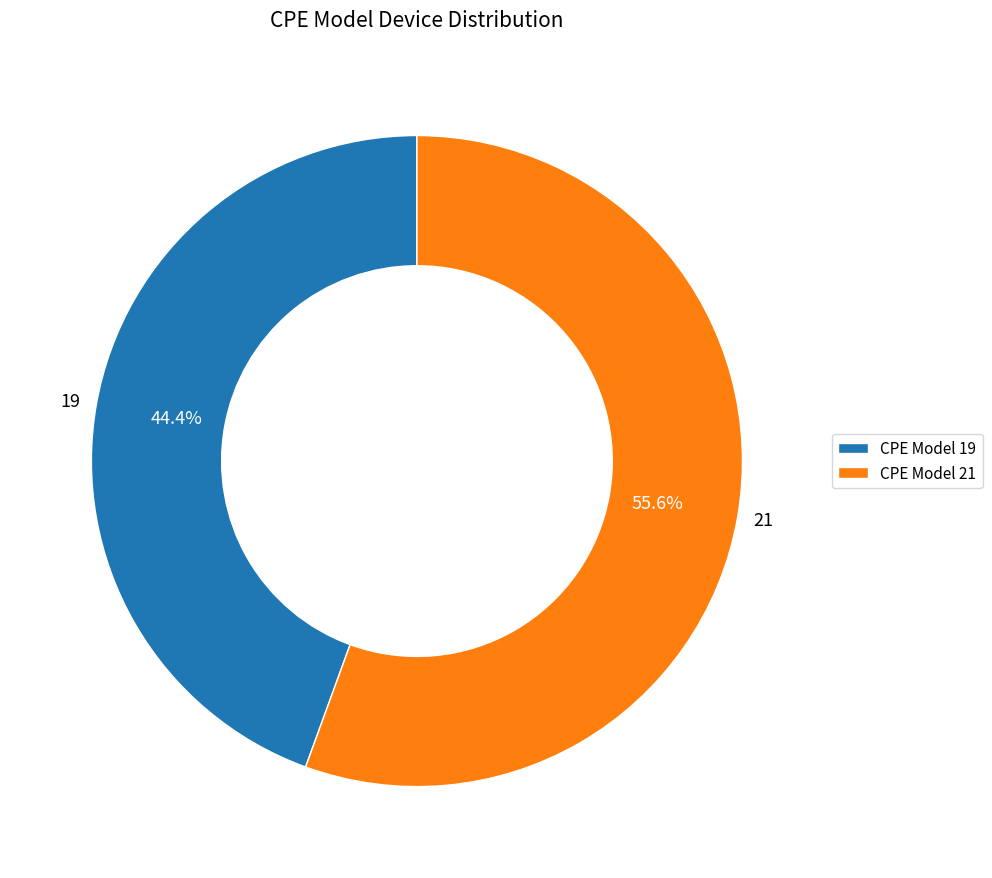

To the nearest percent, what percentage of the pie is 21?

56%